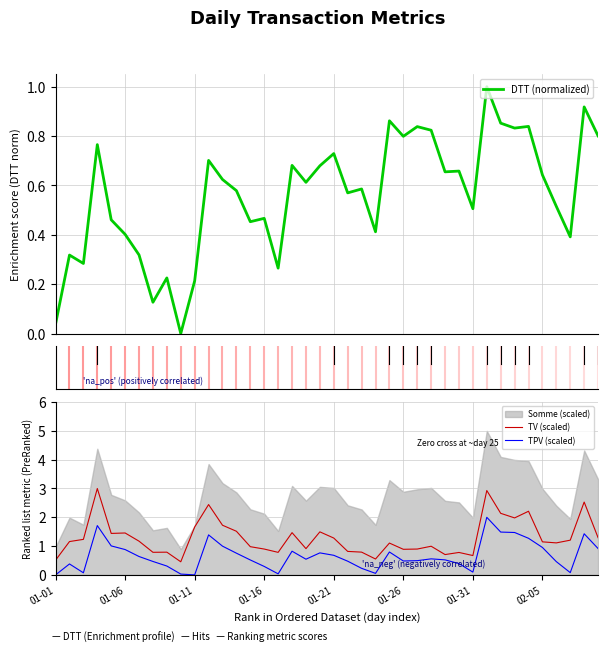

In TPV (scaled), how many points are lower than both neighbors (excluding endpoints)?

8